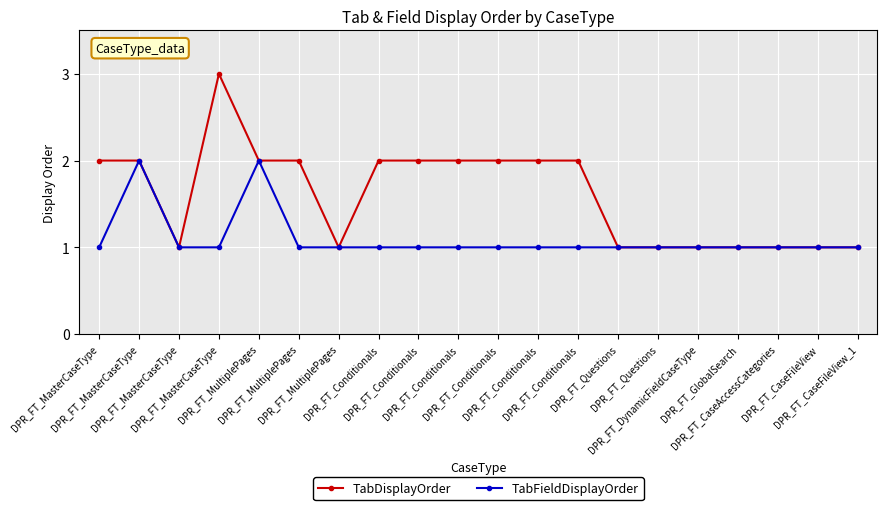

In TabDisplayOrder, how many points are lower than both neighbors (excluding endpoints)?

2